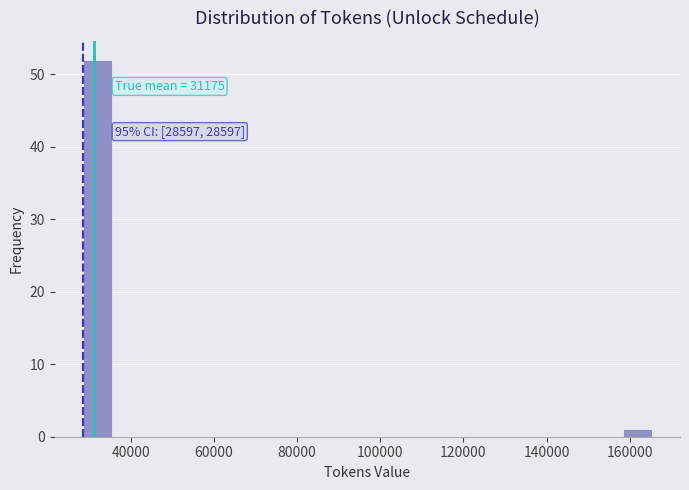

Around what value on the x-axis is the tallest bar? Give the approximate position of its centre, as read against the axis.

32000